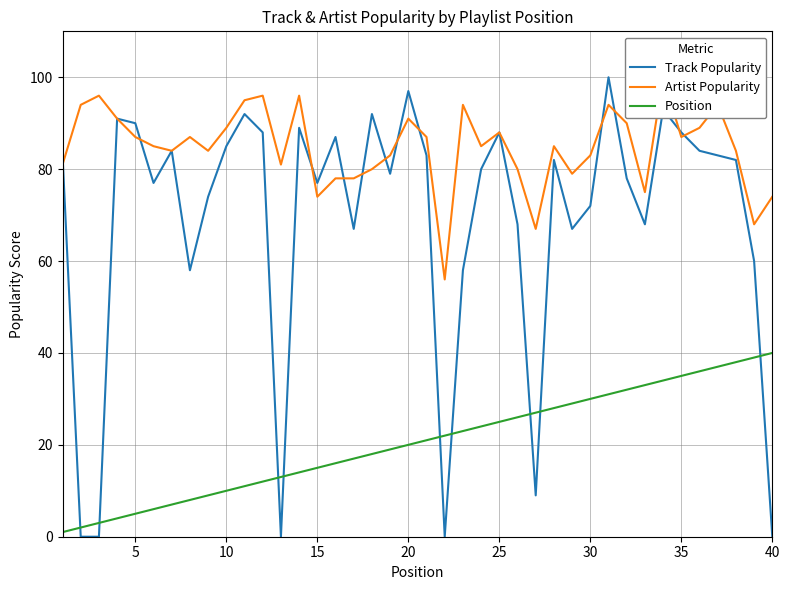

How many values in the Track Popularity series are below 82?

20